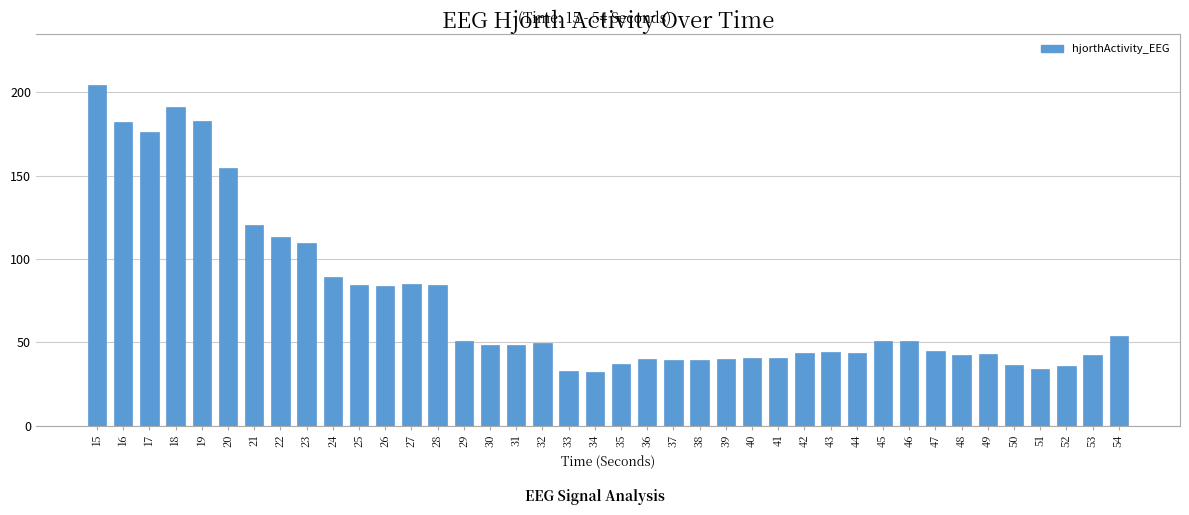

What is the difference between the values at 45 and 44?

7.4